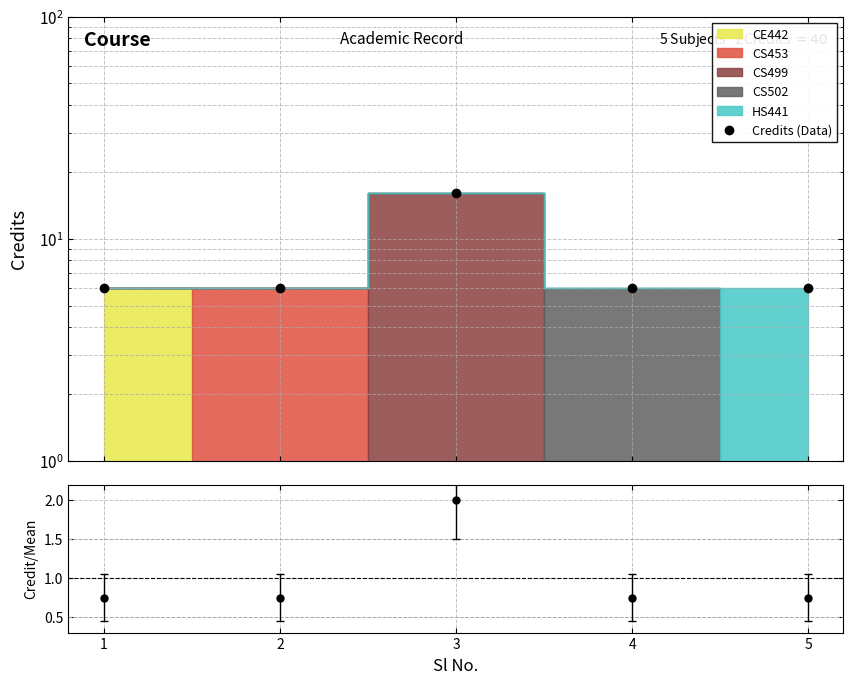

Which label corresponds to the largest value in the chart?

3